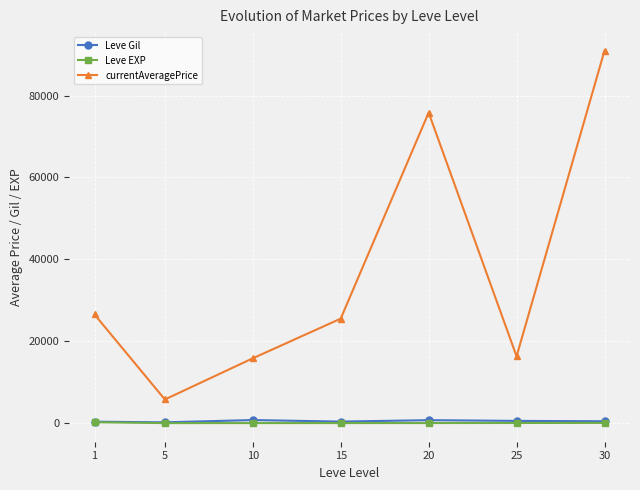

True or false: currentAveragePrice and Leve EXP intersect in this chart.

False